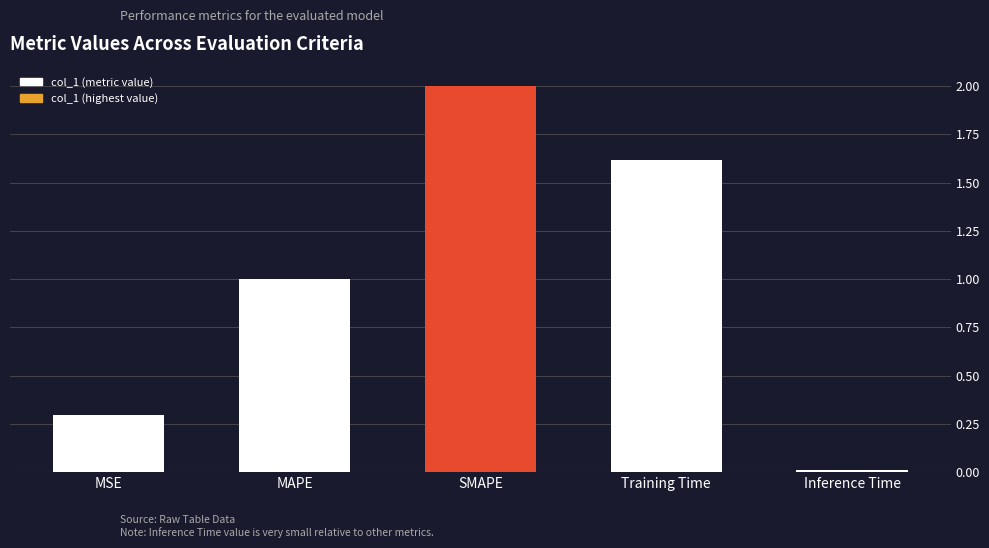

The value at MAPE is 1.7. True or false?

False